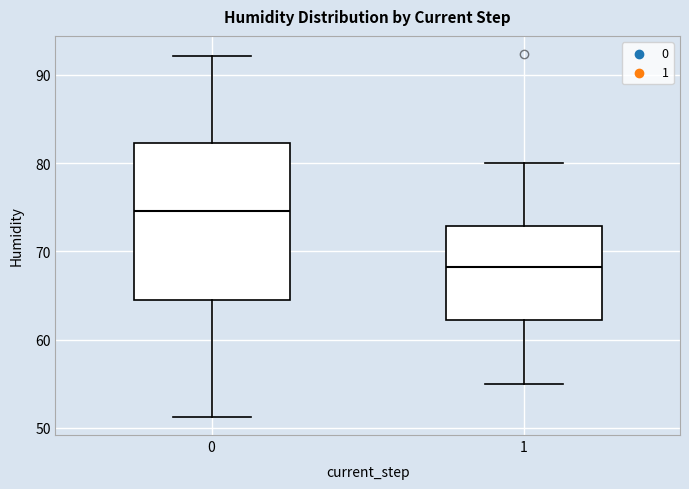

Reading left to right, read every box against the y-axis: the position of its median line, the range the box covers, and the ends of its whiskers. The values are not printed on the chart, so give them approximately, as read against the axis.

0: median 75, box 65 to 82, whiskers 51 to 92
1: median 68, box 62 to 73, whiskers 55 to 80